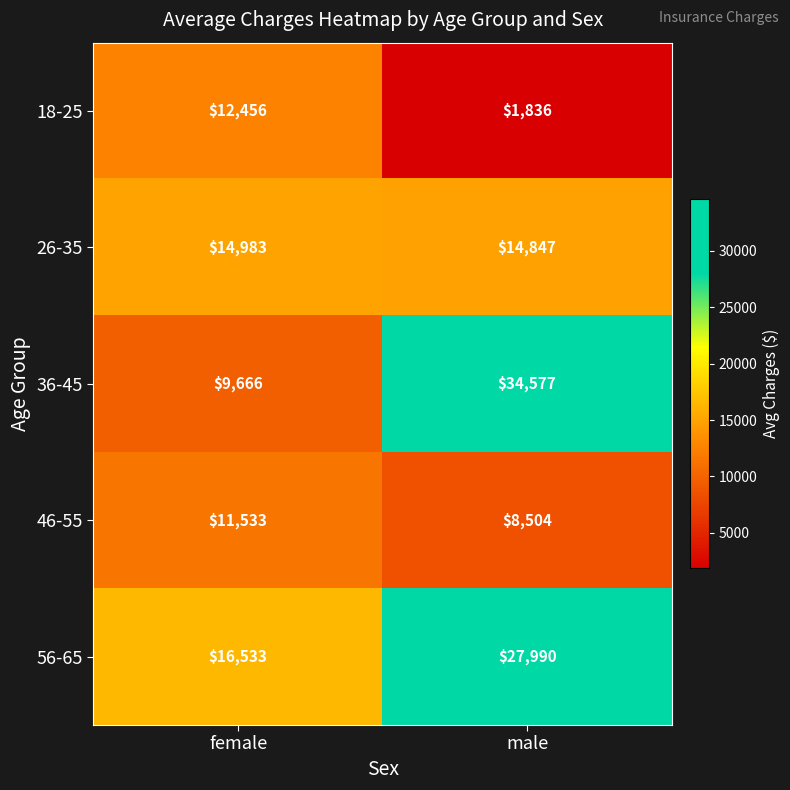

Which label corresponds to the smallest value in the chart?

male